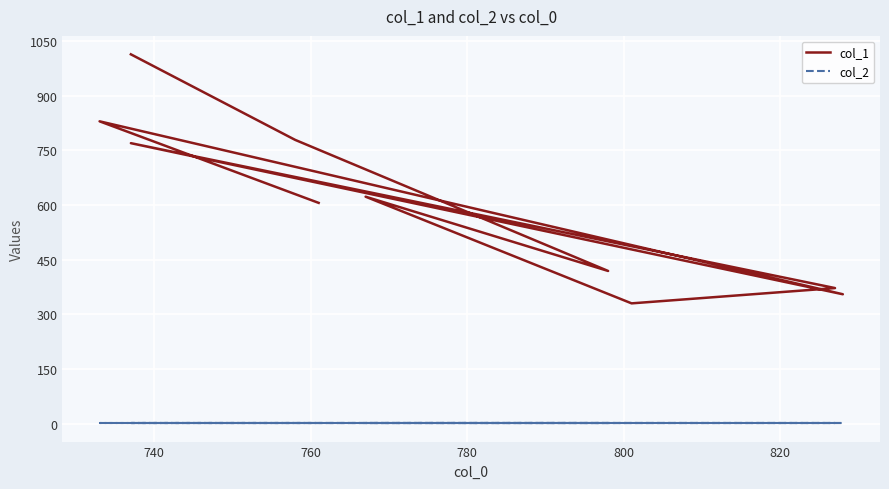

Which series has the widest spread of values?

col_1